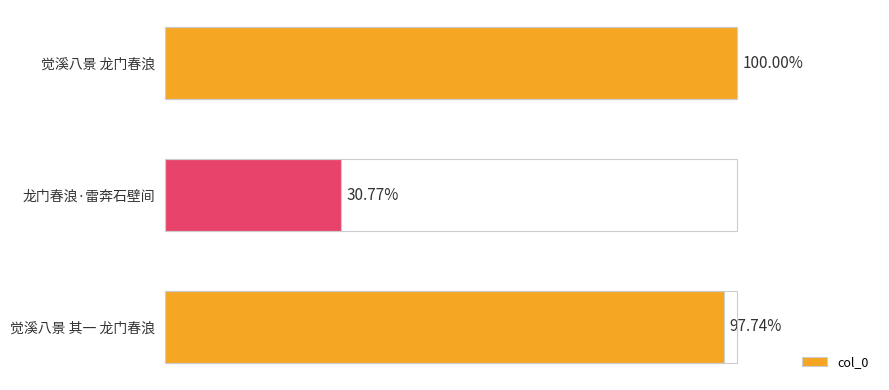

Are the bars horizontal?

Yes